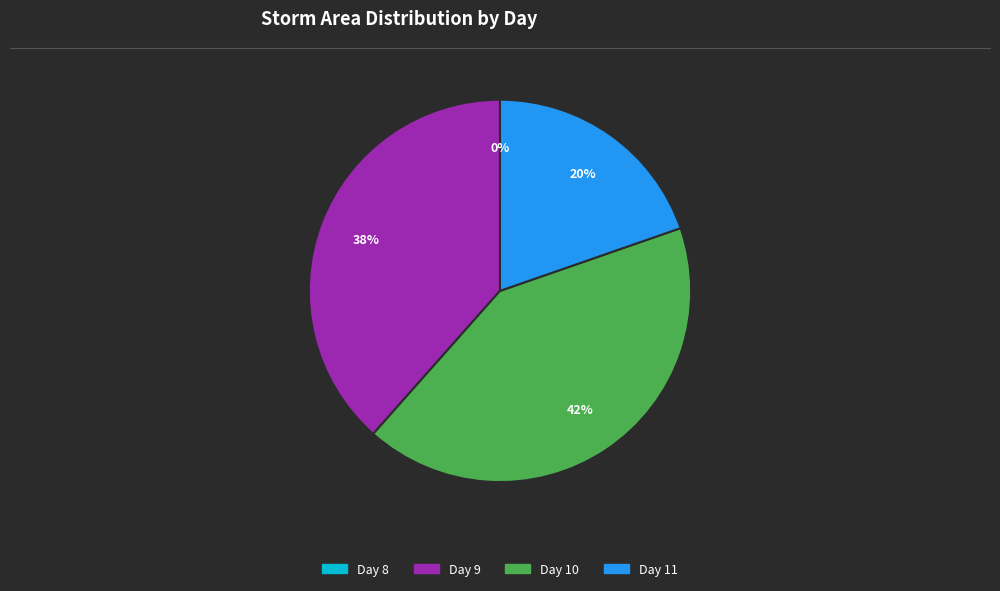

Does any single category account for the majority?

No